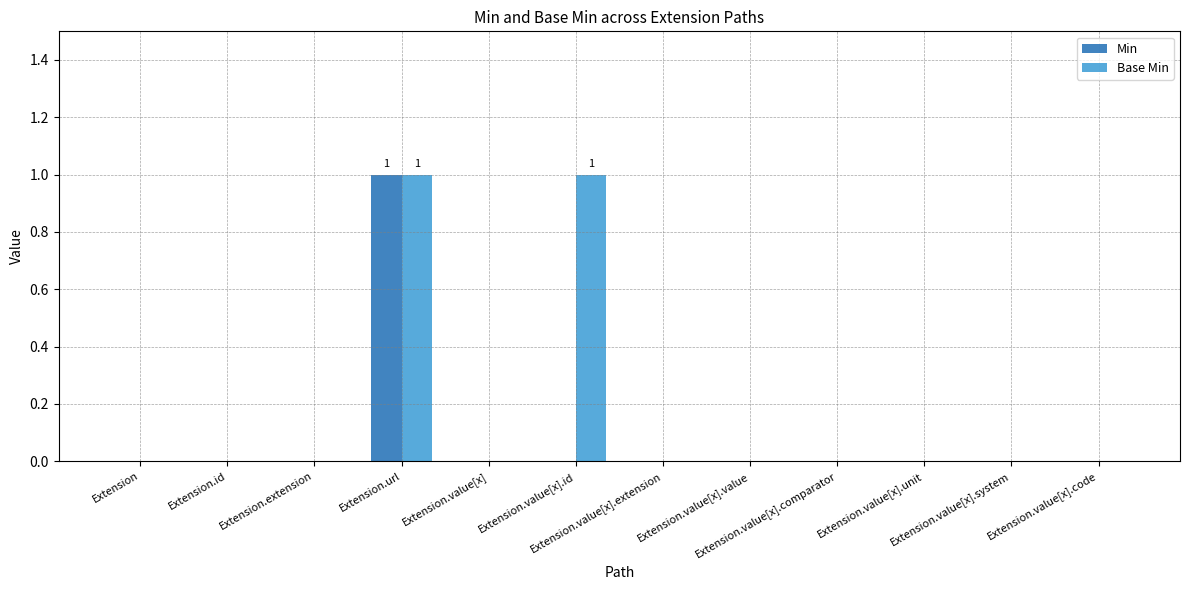

Reading right to left, transcribe all the data shown in this chart.

Min: Extension.value[x].code=0	Extension.value[x].system=0	Extension.value[x].unit=0	Extension.value[x].comparator=0	Extension.value[x].value=0	Extension.value[x].extension=0	Extension.value[x].id=0	Extension.value[x]=0	Extension.url=1	Extension.extension=0	Extension.id=0	Extension=0
Base Min: Extension.value[x].code=0	Extension.value[x].system=0	Extension.value[x].unit=0	Extension.value[x].comparator=0	Extension.value[x].value=0	Extension.value[x].extension=0	Extension.value[x].id=1	Extension.value[x]=0	Extension.url=1	Extension.extension=0	Extension.id=0	Extension=0